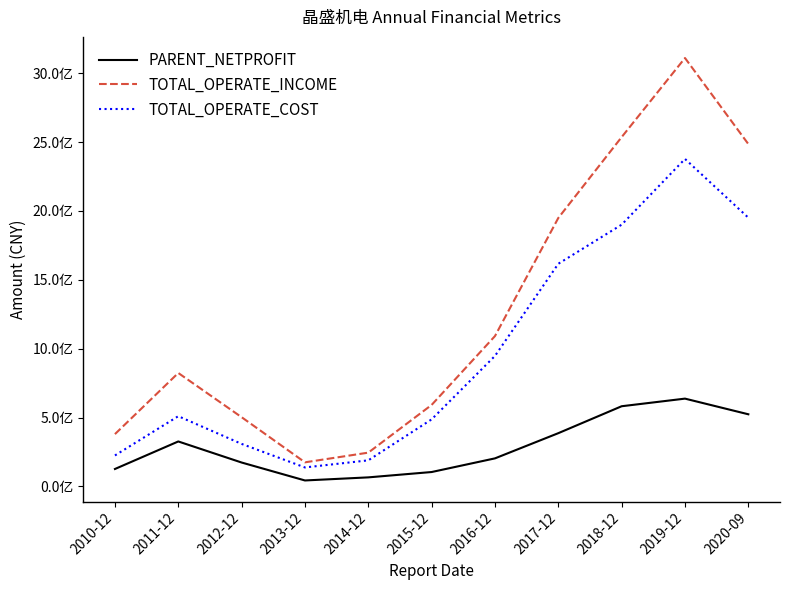

Does the chart have visible grid lines?

No